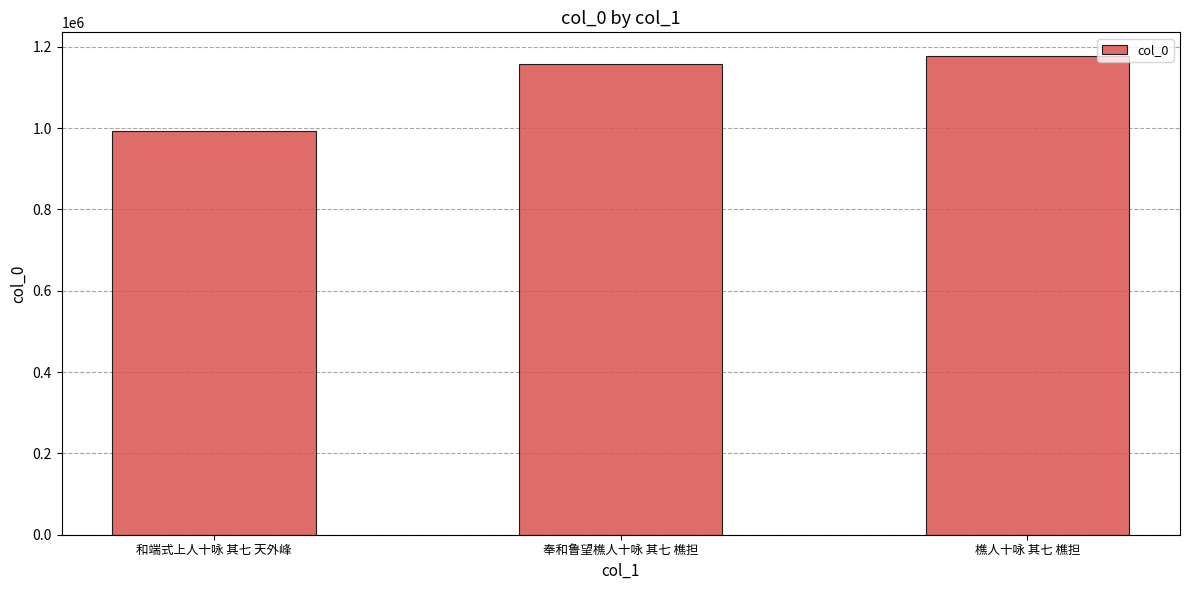

What is the minimum value shown in the chart?

992556